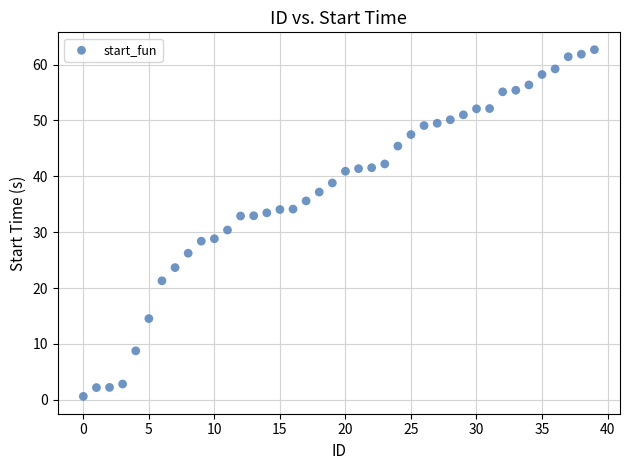

What is the range of X values (max minus min)?

39.0